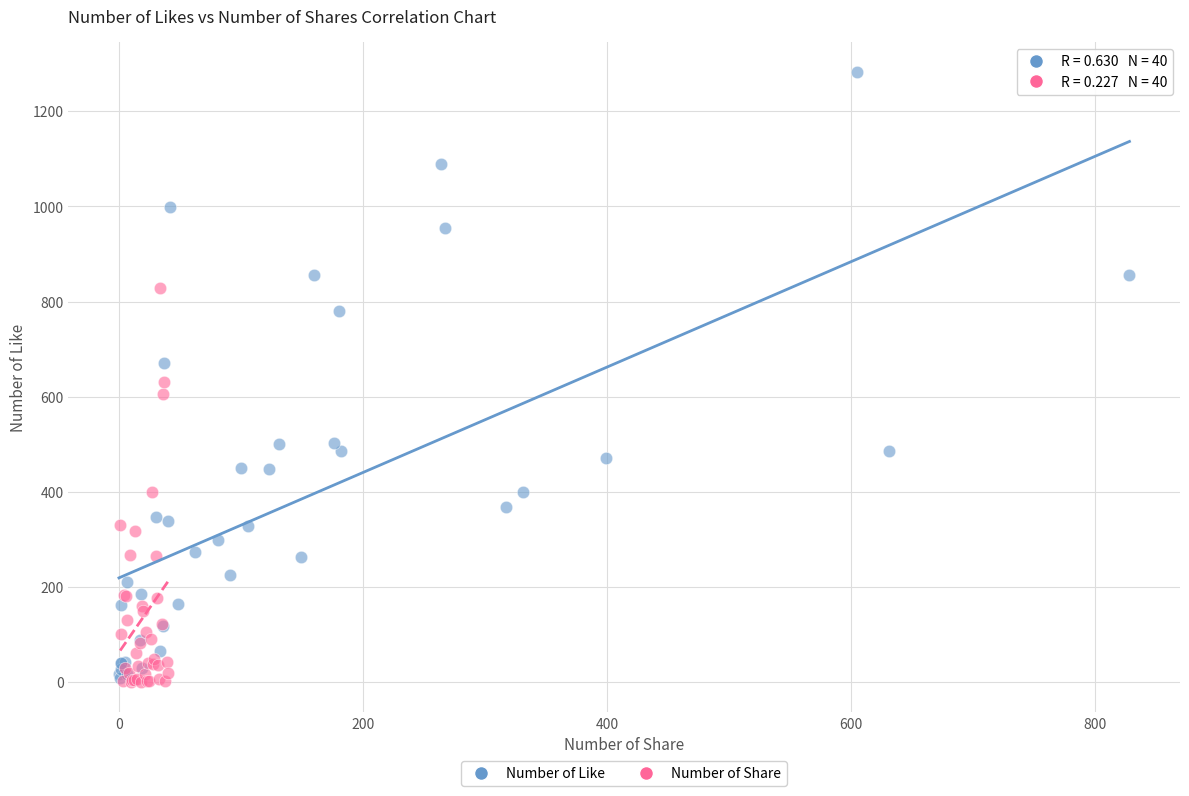

What are all the series names shown in the legend?

Number of Like, Number of Share